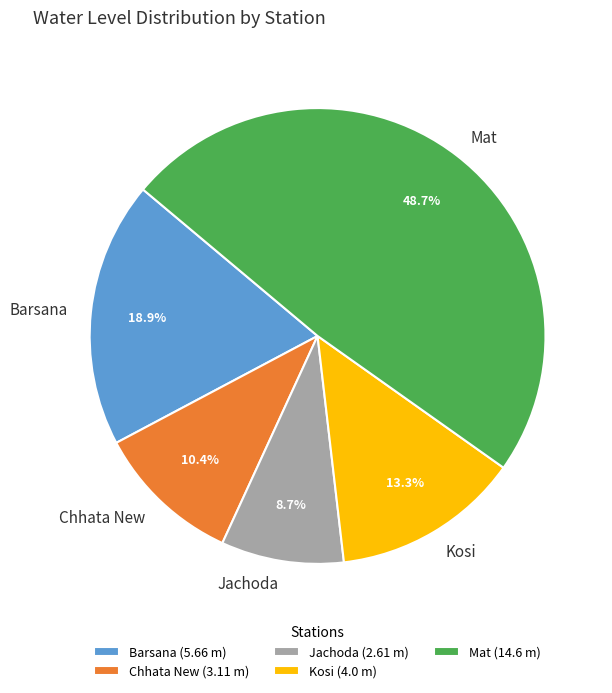

Is Barsana the majority of the pie?

No